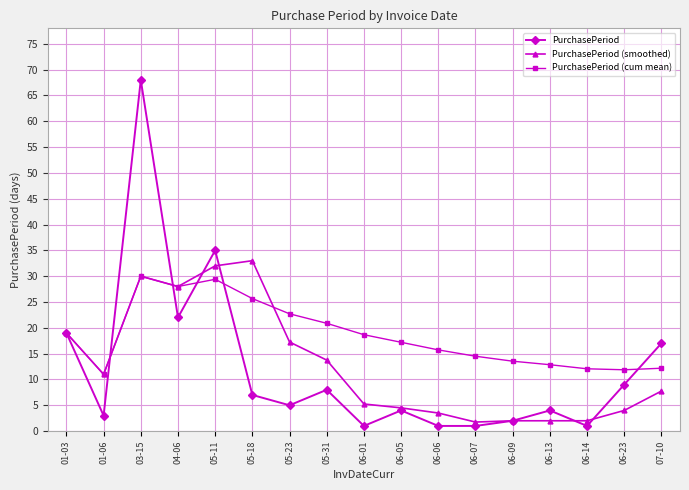

What is the highest value of the PurchasePeriod (cum mean) series?

30.0